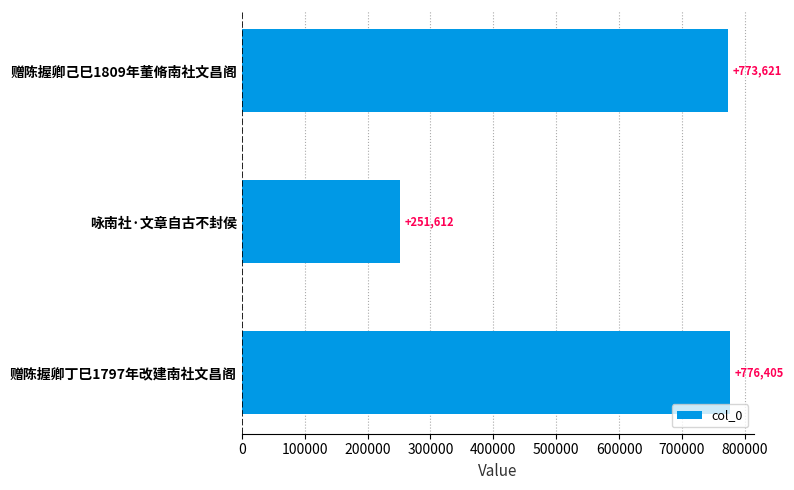

The chart shows a value of 401421 at 咏南社·文章自古不封侯. True or false?

False